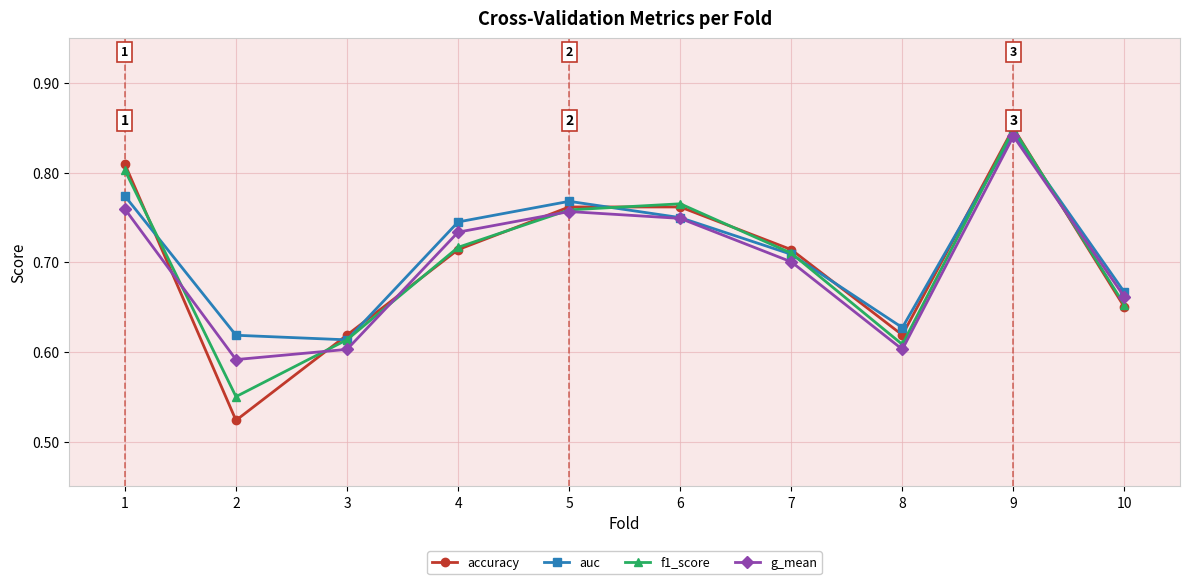

Does the chart have visible grid lines?

Yes